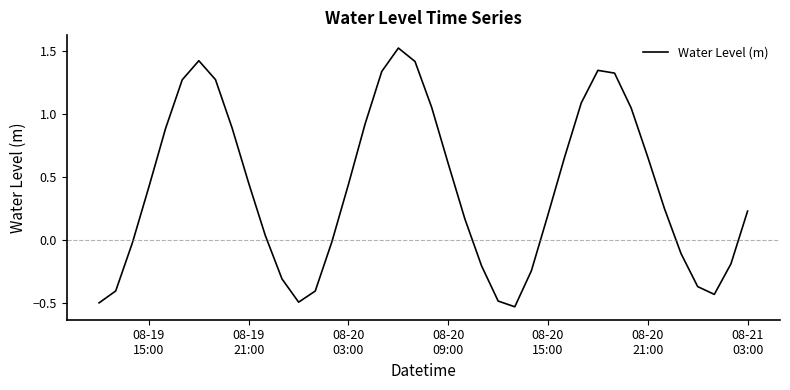

What is the difference between the maximum and minimum values?

2.1